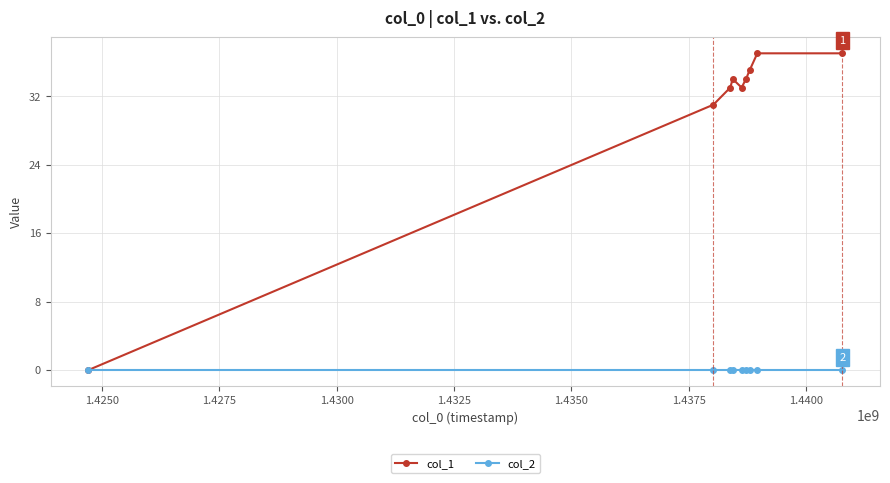

At how many categories does at least one series exceed 24?

8